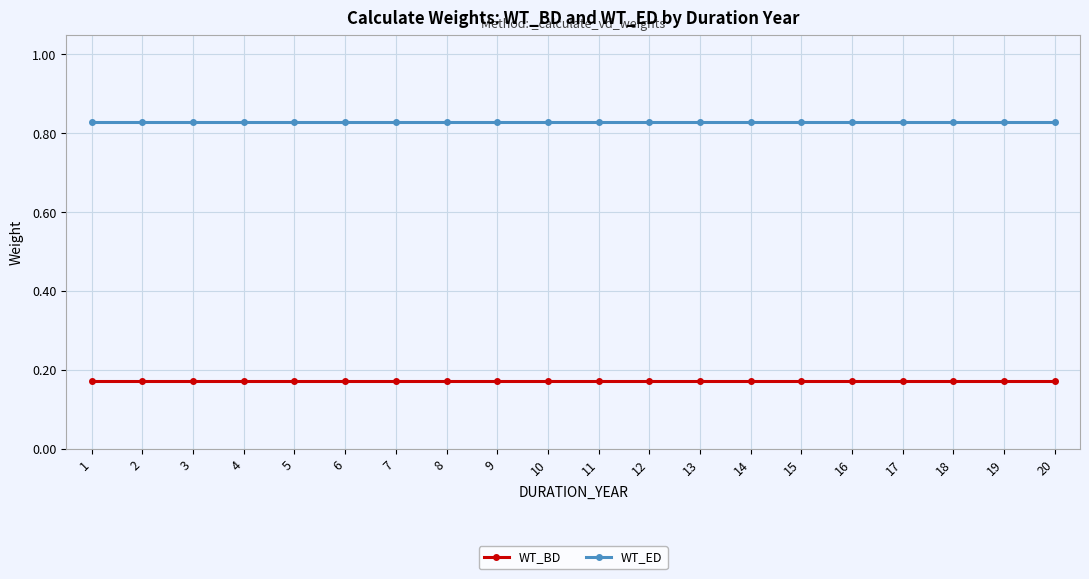

True or false: WT_ED and WT_BD intersect in this chart.

False